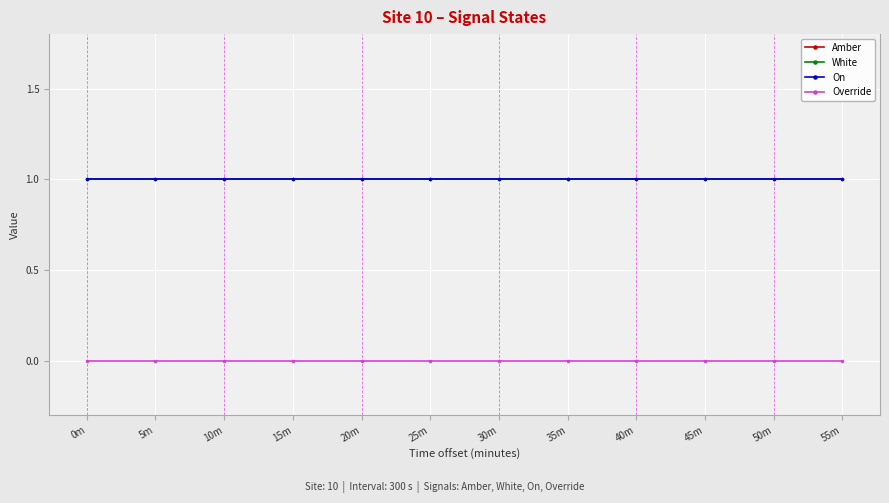

Is this an area chart (filled region under the line)?

No